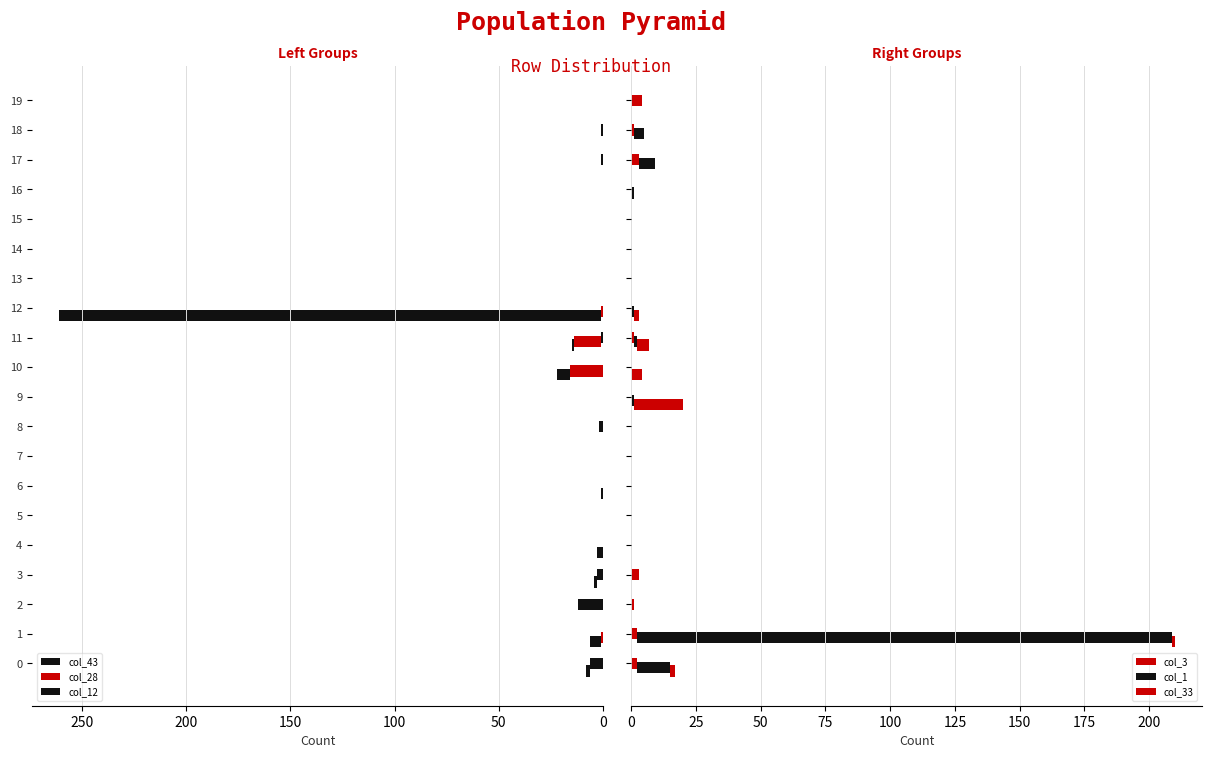

Between 16 and 3, which is larger?

3